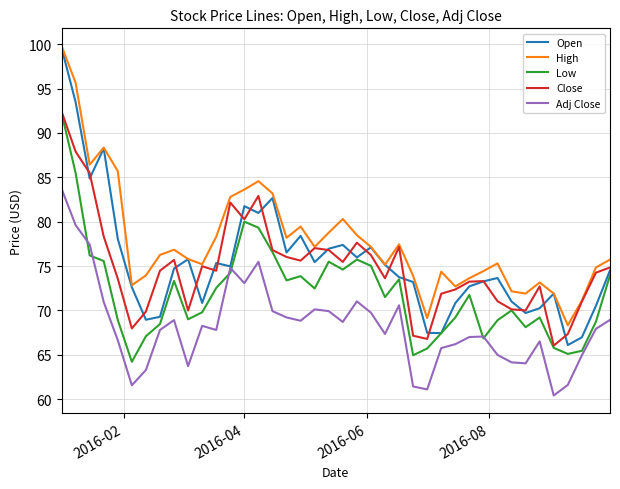

Count the number of categories in the chart.

40